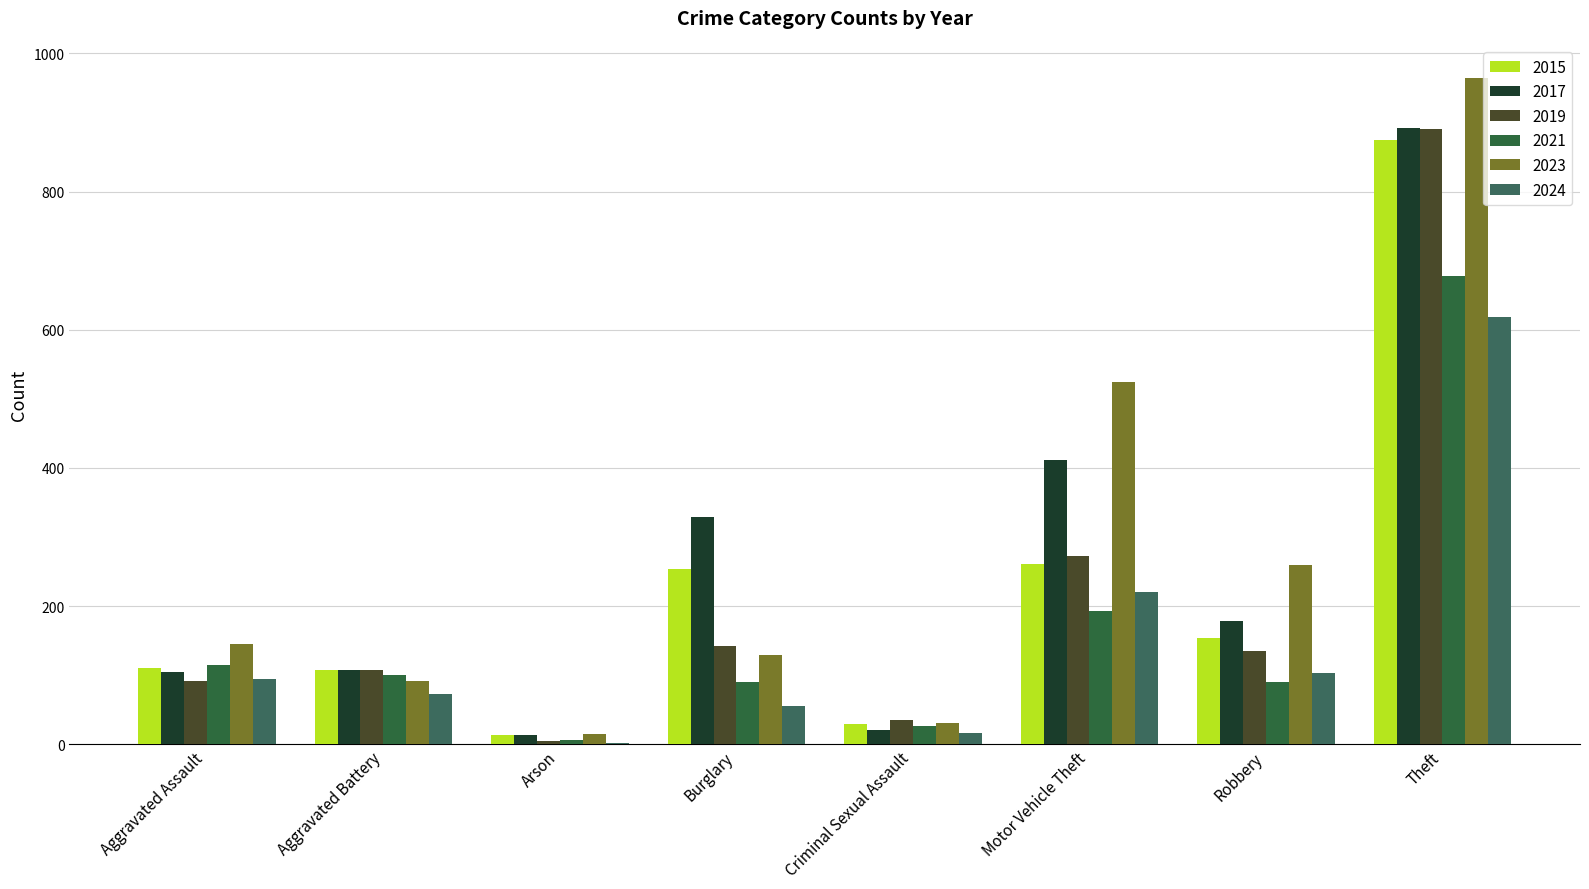

What is the sum of all 2017 values?

2058